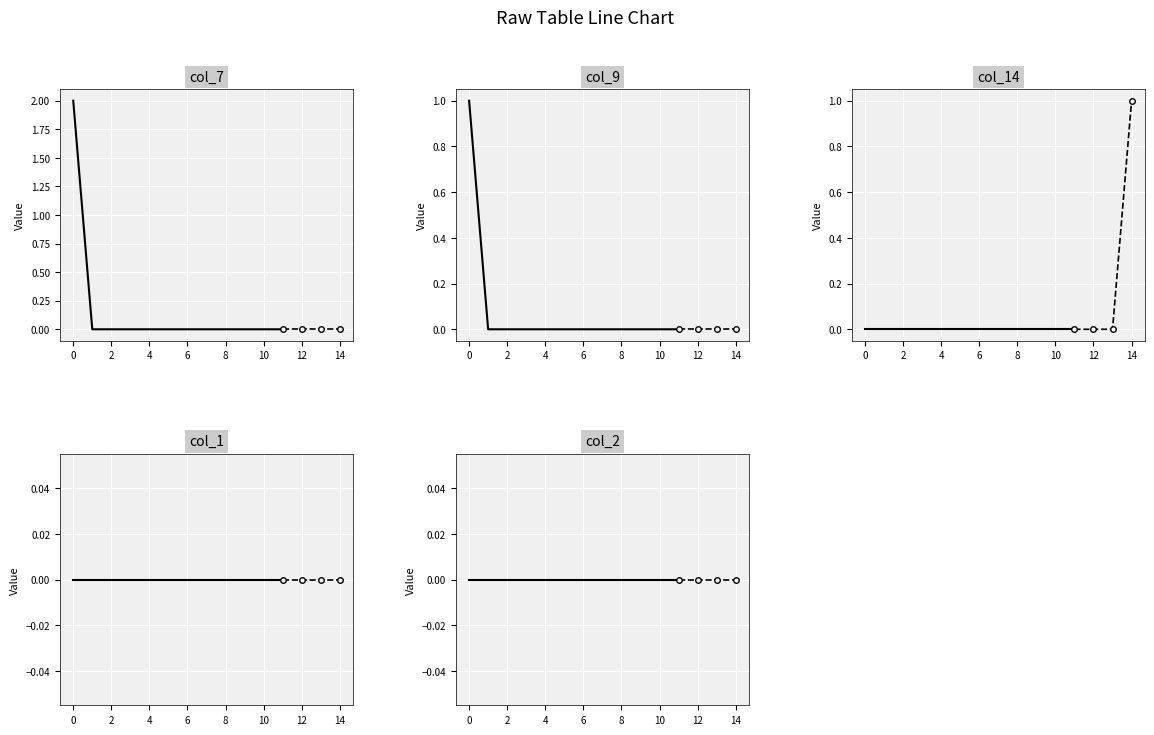

At which category does the chart reach its minimum across all series?

1